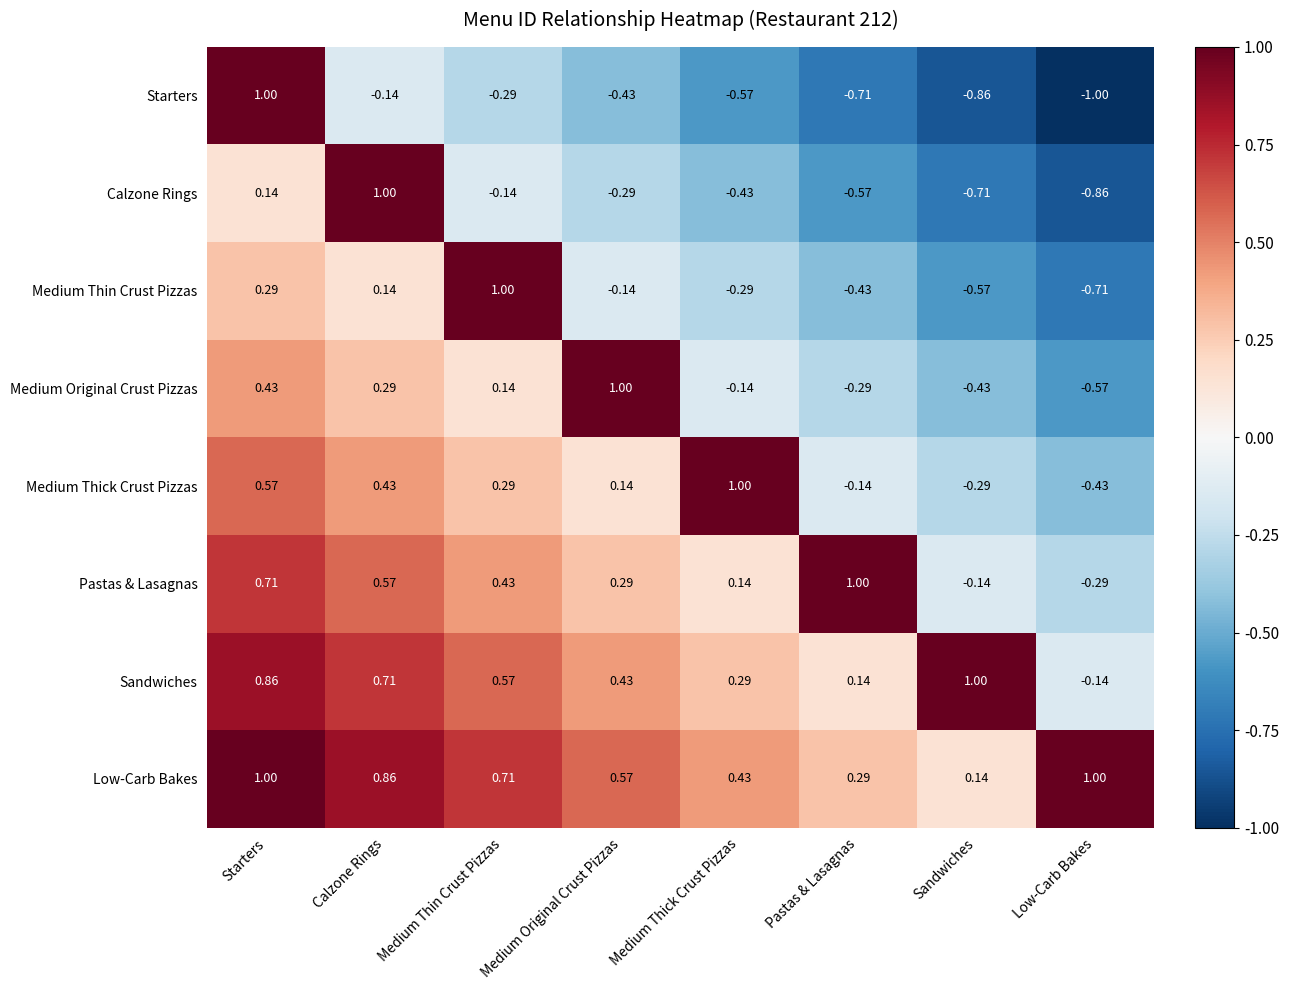

How many negative values does the Calzone Rings series have?

6